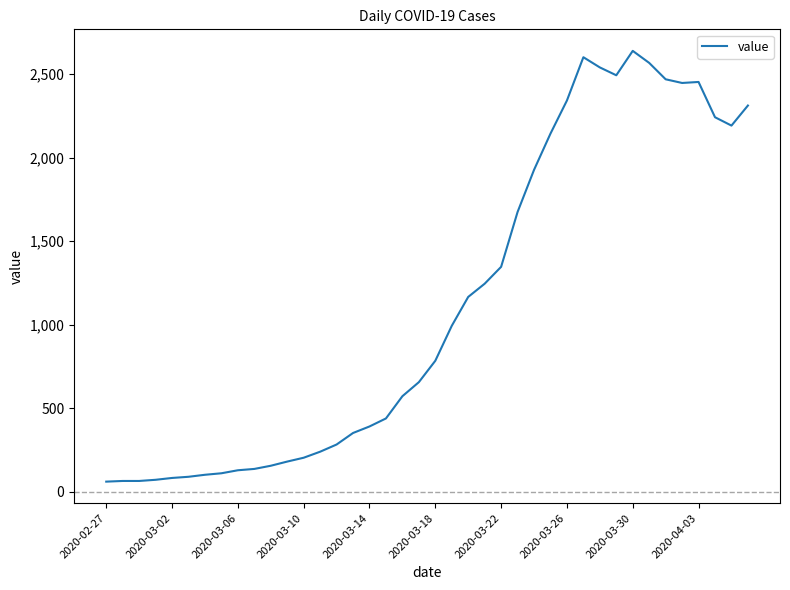

What is the difference between the maximum and minimum values?

2577